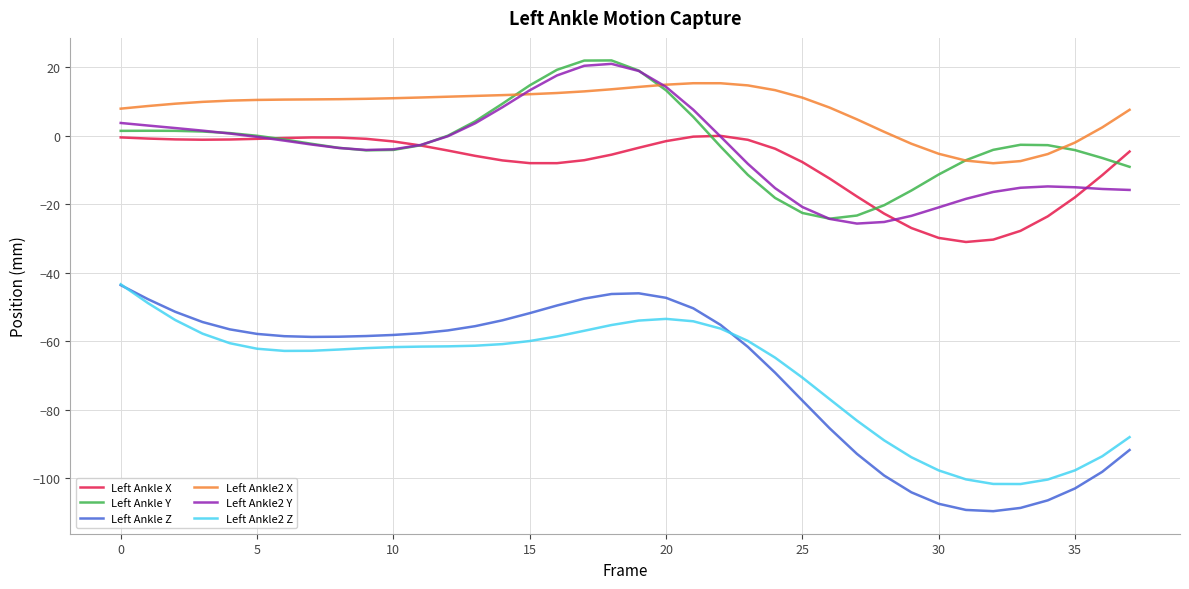

Which series has the largest total across all categories?

Left Ankle2 X